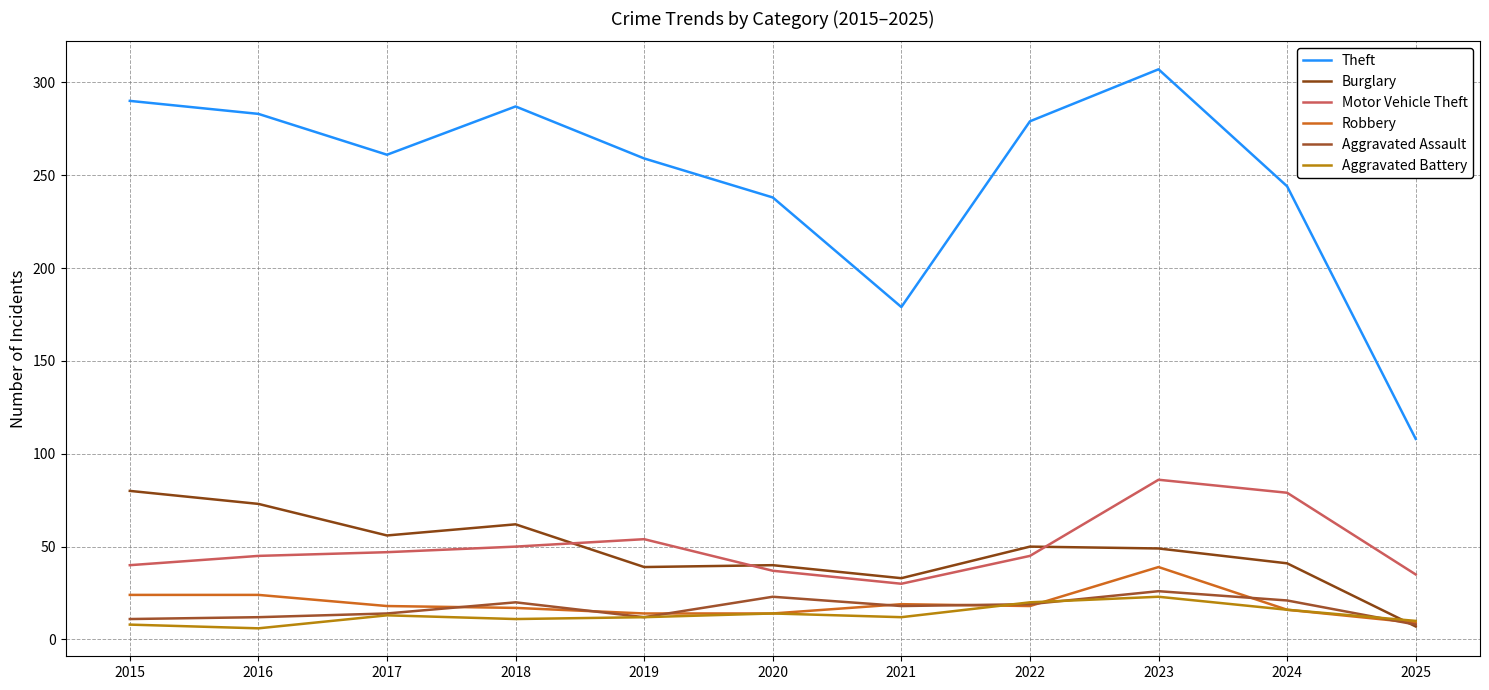

The value of Motor Vehicle Theft at 2023 is 130. True or false?

False